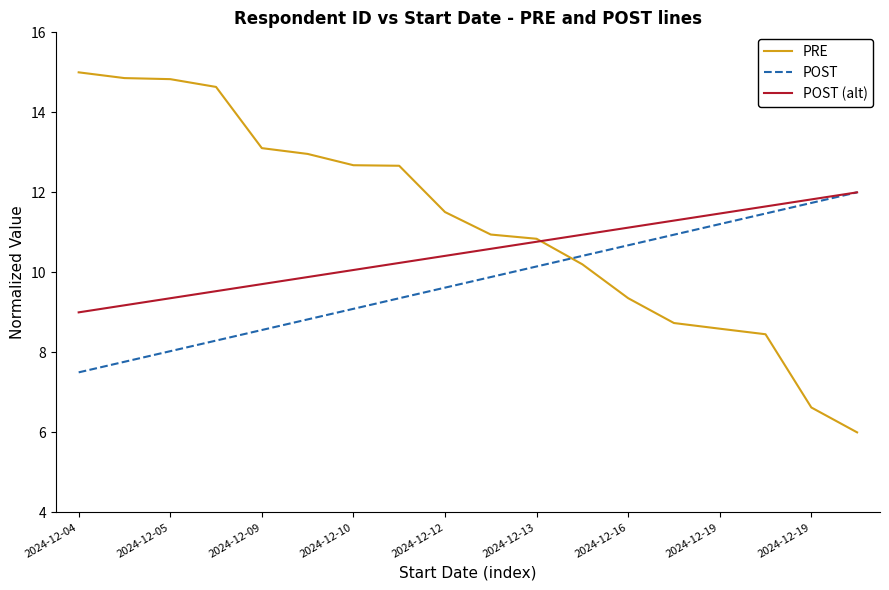

Rank the series by their average value, from lowest to highest.

POST, POST (alt), PRE